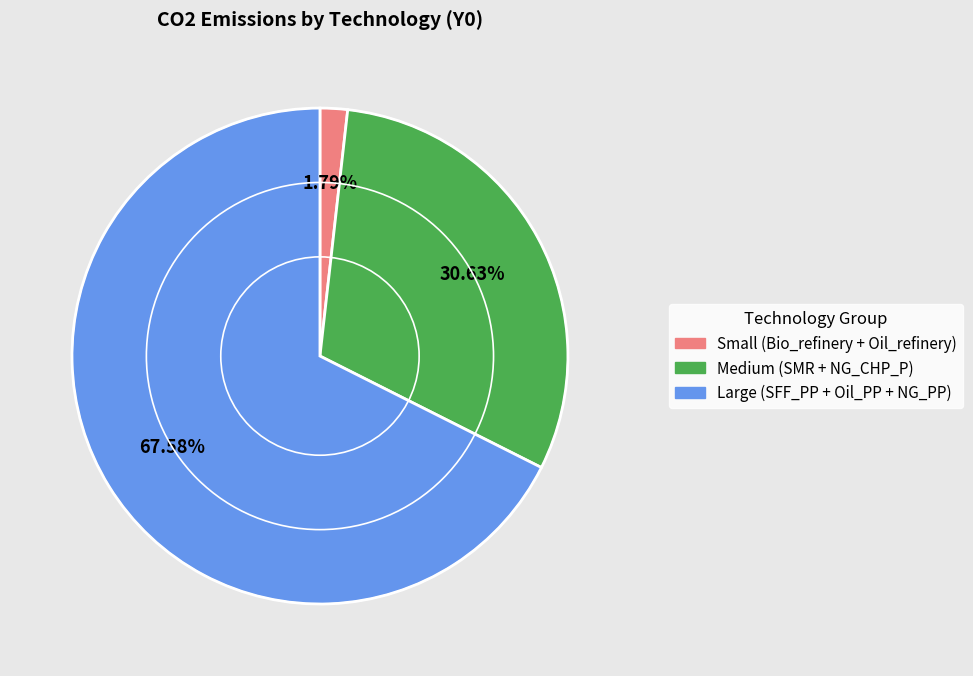

Is there a majority slice in this chart?

Yes